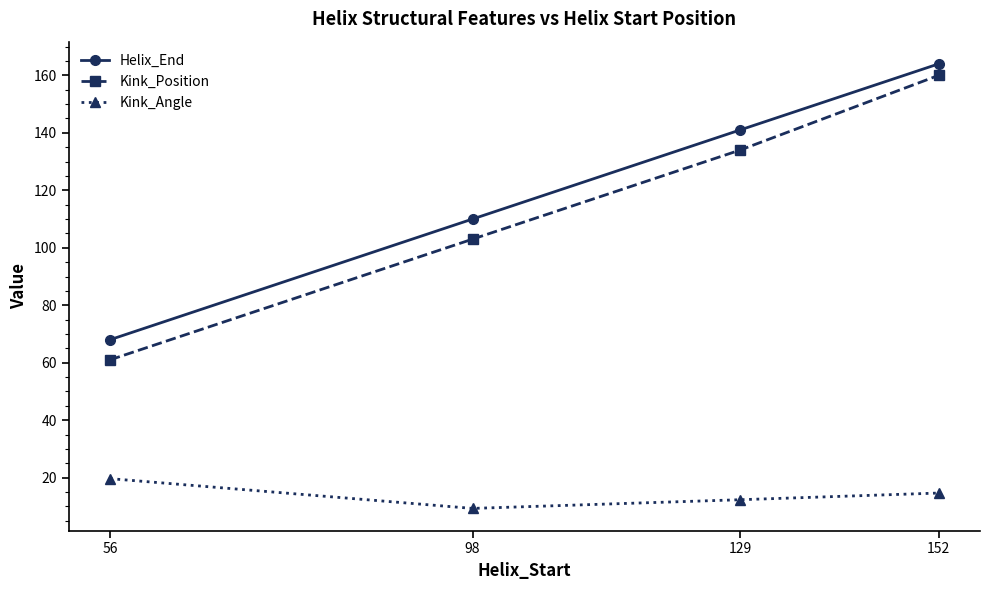

At which category does Kink_Angle reach its first local valley?

98